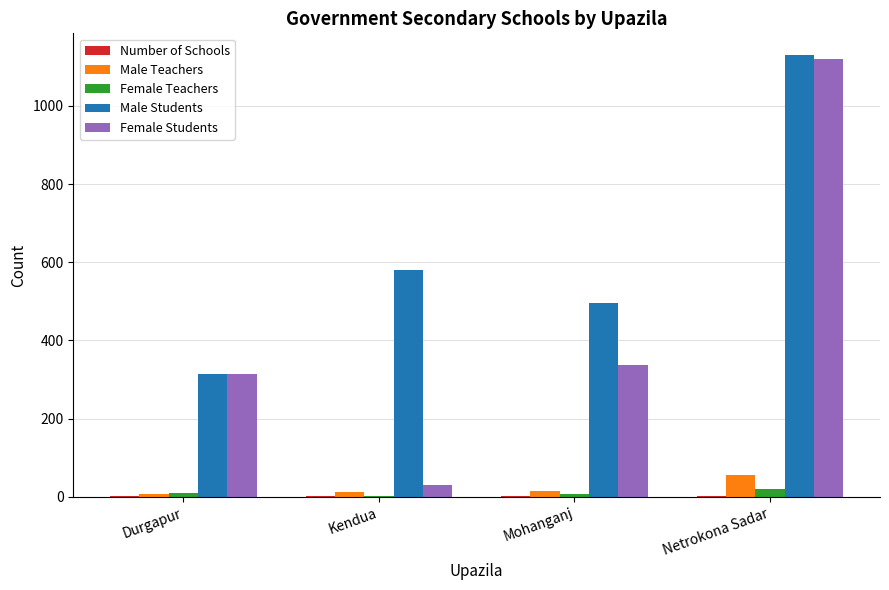

The Male Students series shows 581 at Kendua. True or false?

True